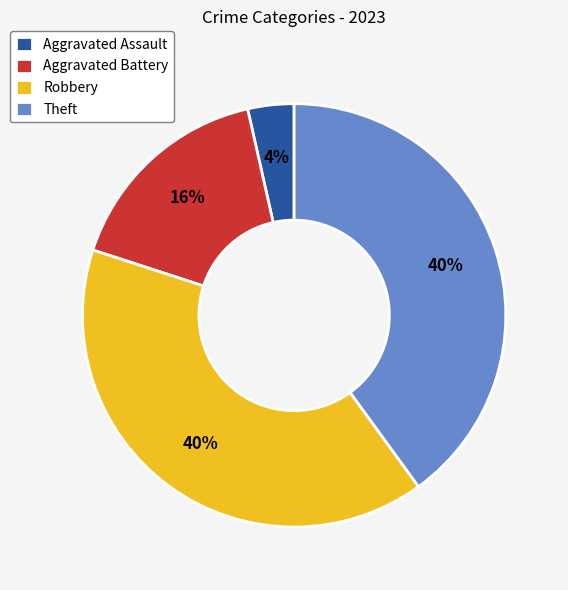

Does Aggravated Battery account for over 50% of the chart?

No